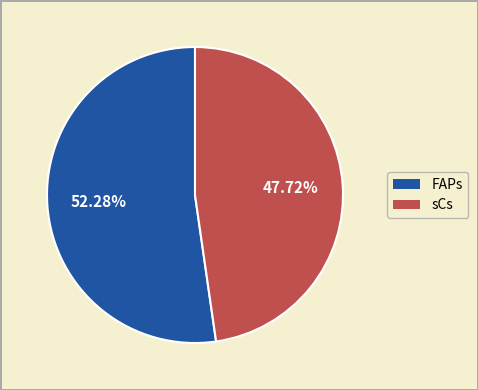

Is there a majority slice in this chart?

Yes